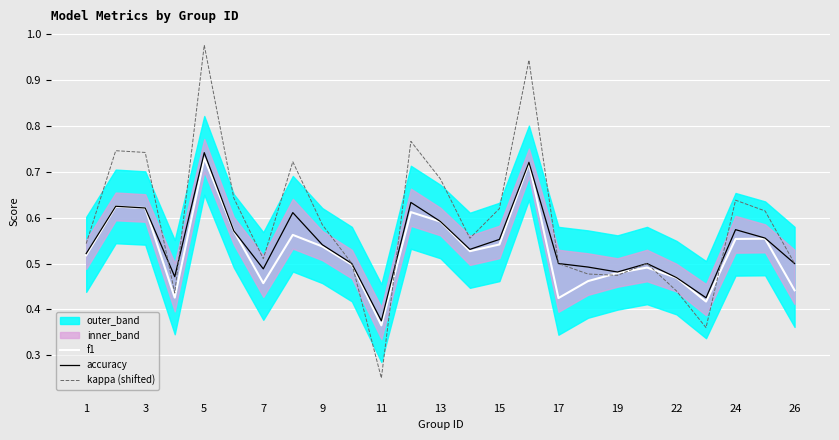

What is the difference between the maximum and minimum values in the kappa (shifted) series?

0.7